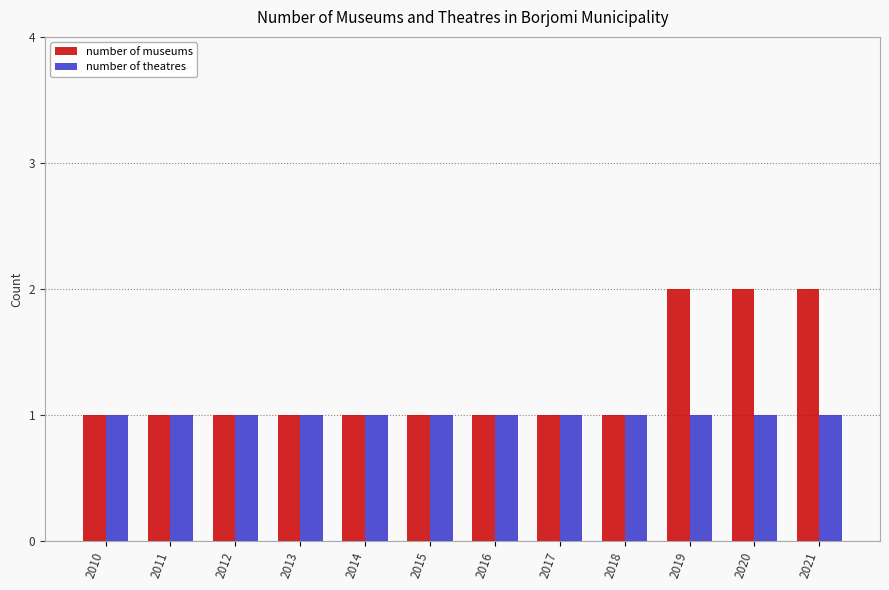

What is the value of the number of theatres bar at the 9th from the left?

1